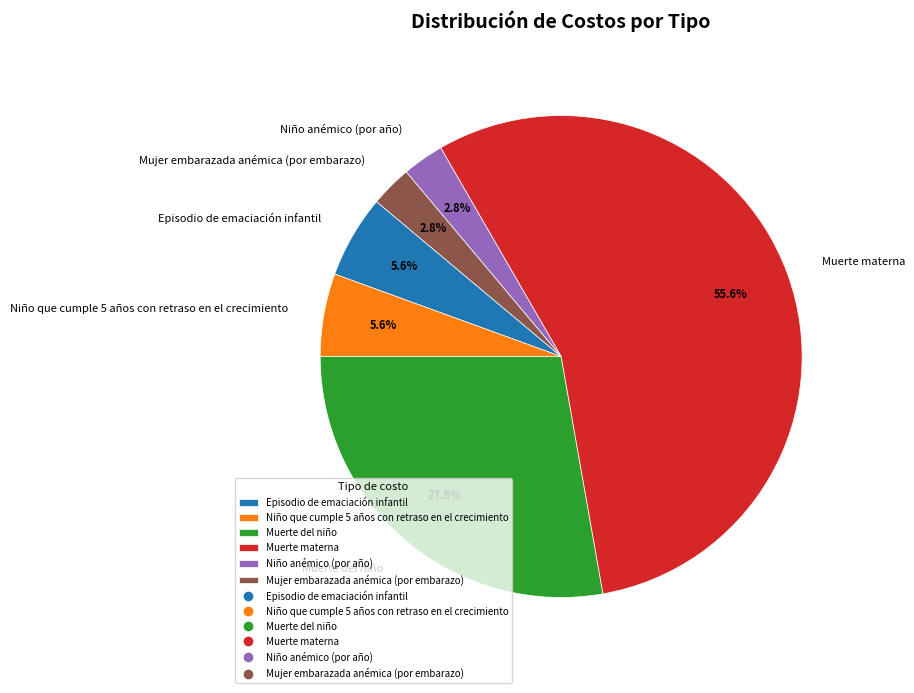

Is the sum of Muerte del niño and Niño que cumple 5 años con retraso en el crecimiento greater than half?

No